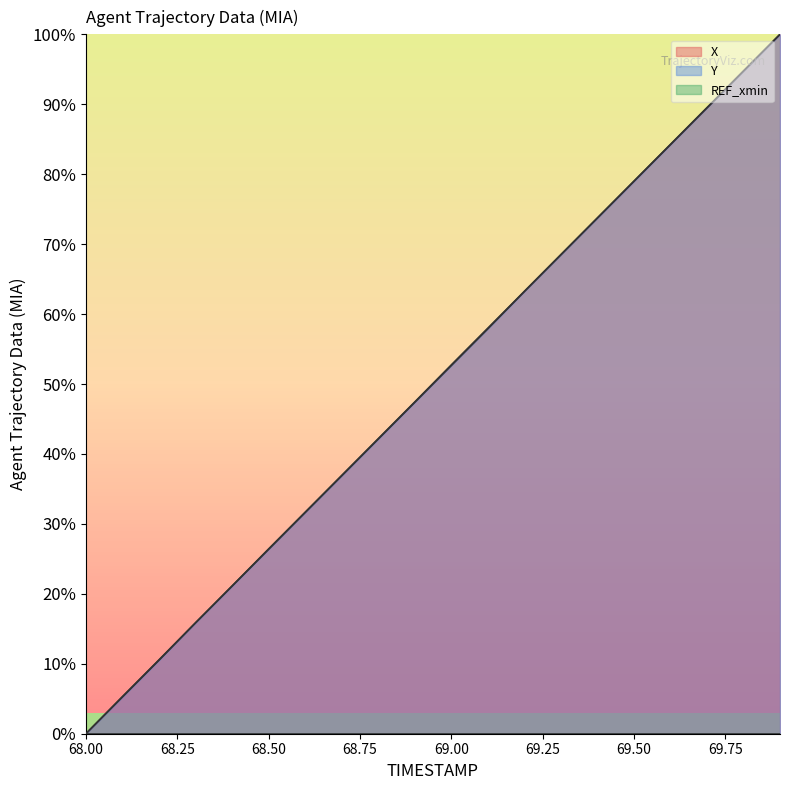

How many data points in X are less than 52?

10